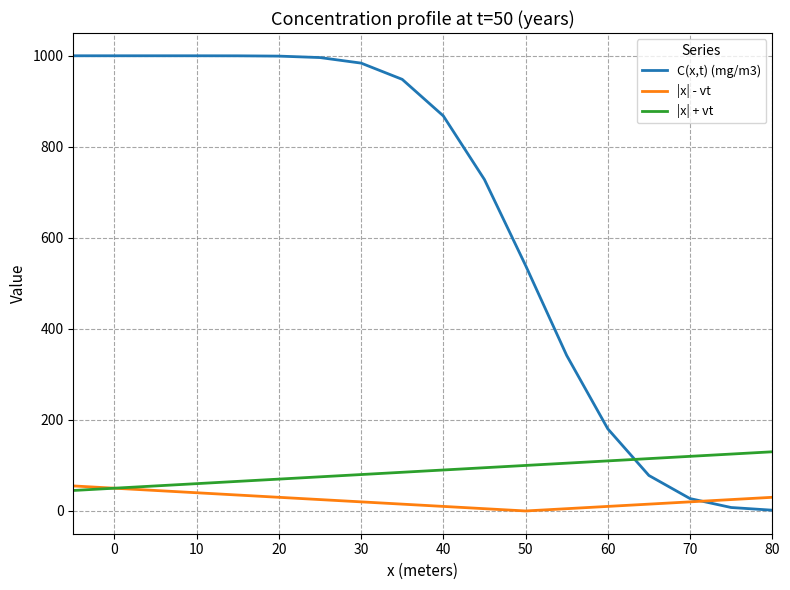

True or false: C(x,t) (mg/m3) and |x| + vt intersect in this chart.

True